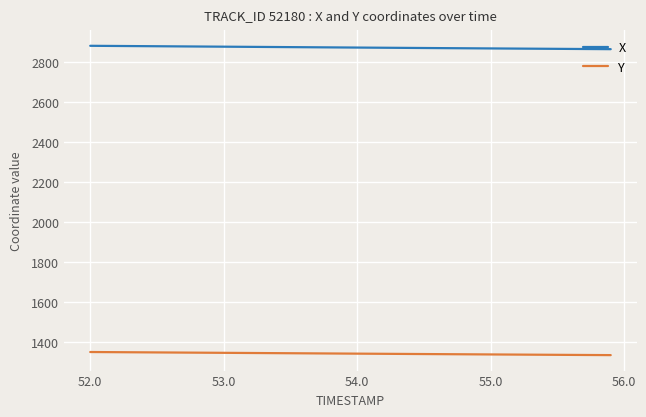

Which series has the largest total across all categories?

X